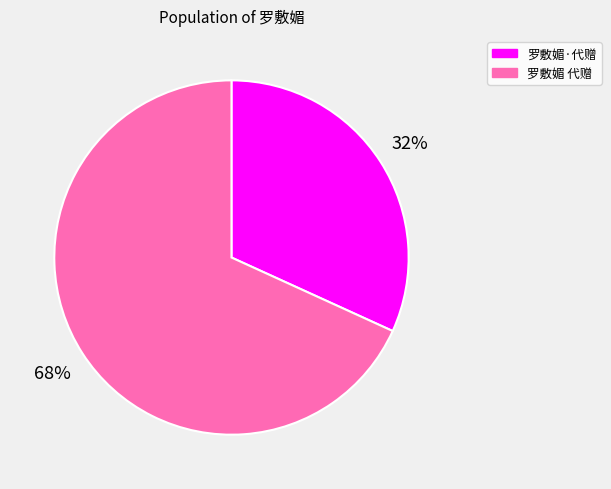

To the nearest percent, what is the difference between the largest and smallest slice percentages?

36%